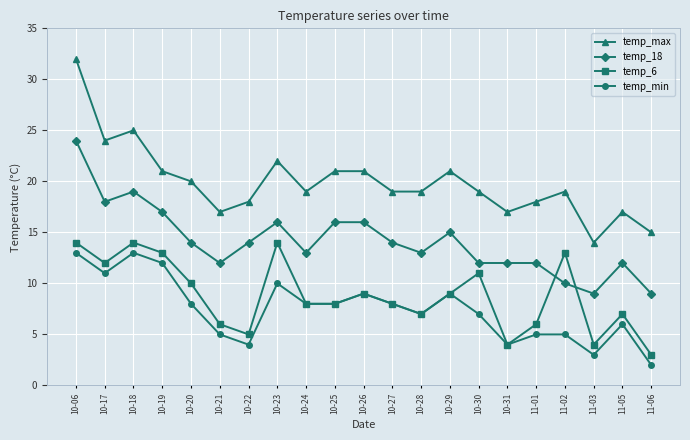

At which category does temp_18 reach its first local valley?

10-17